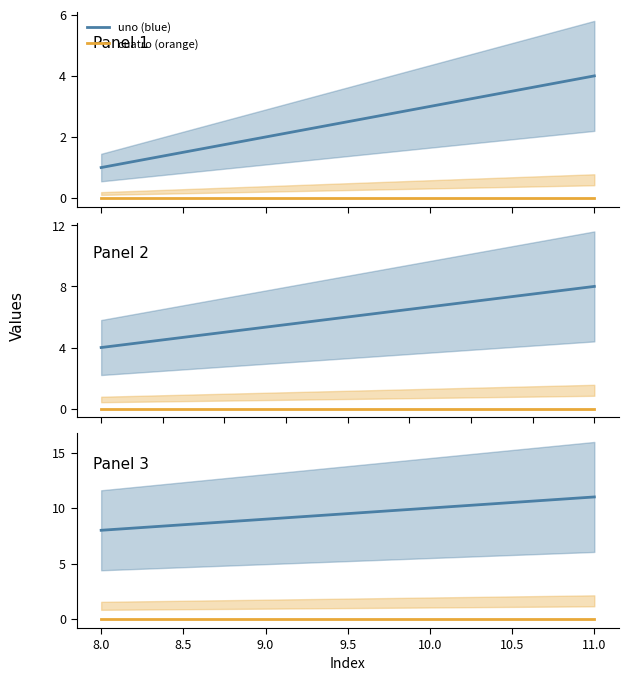

What are all the series names shown in the legend?

uno (blue), cuatro (orange)